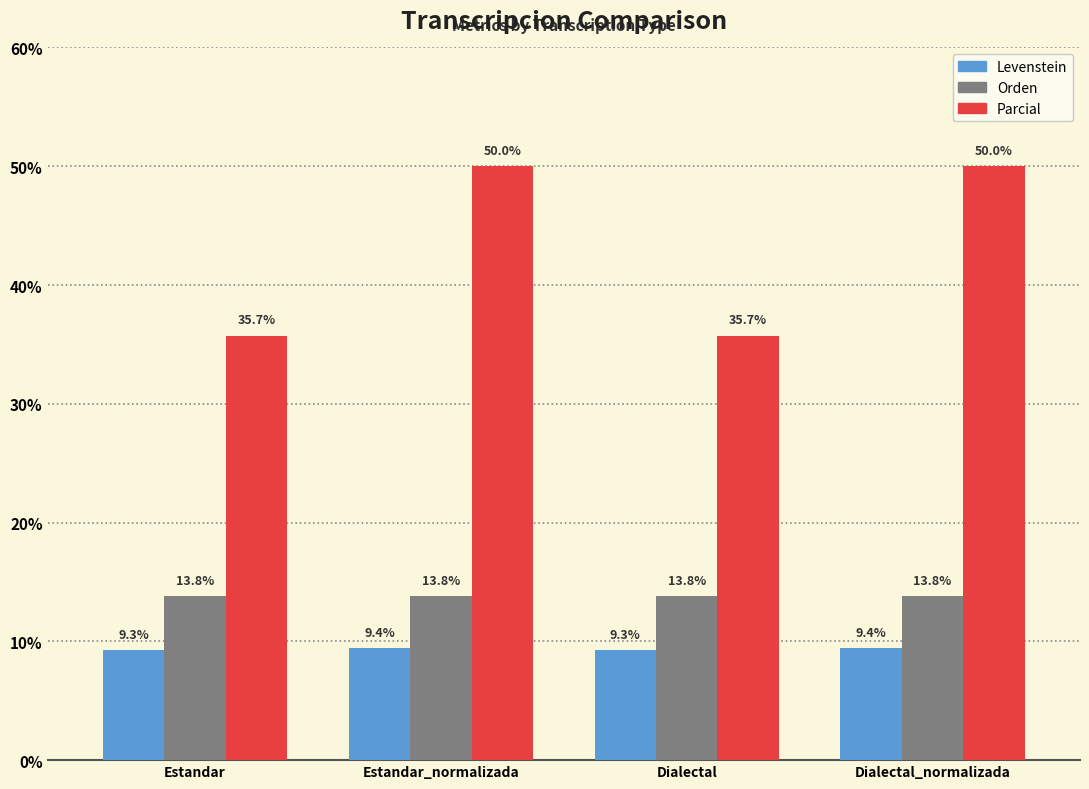

What is the label of the 2nd bar from the right?

Dialectal